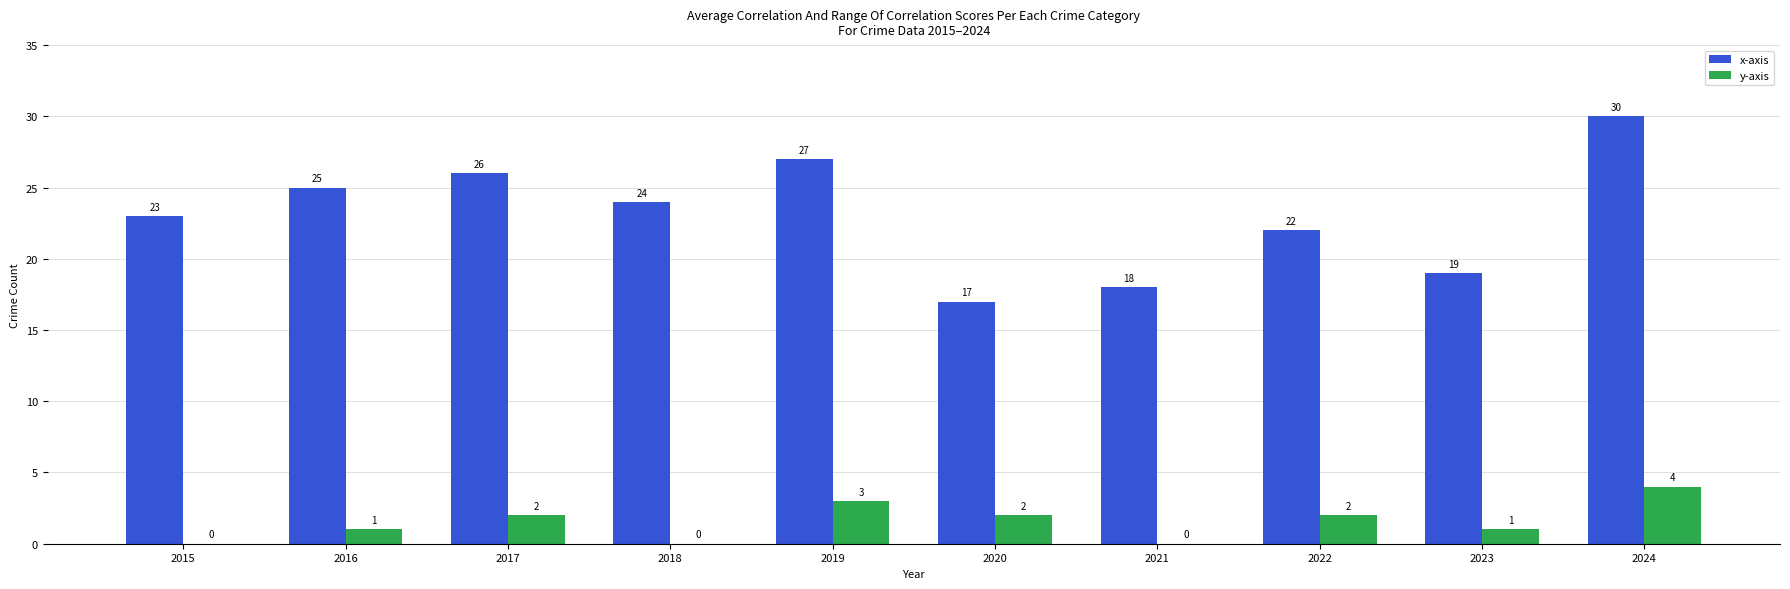

At which label is x-axis closest to 23?

2015